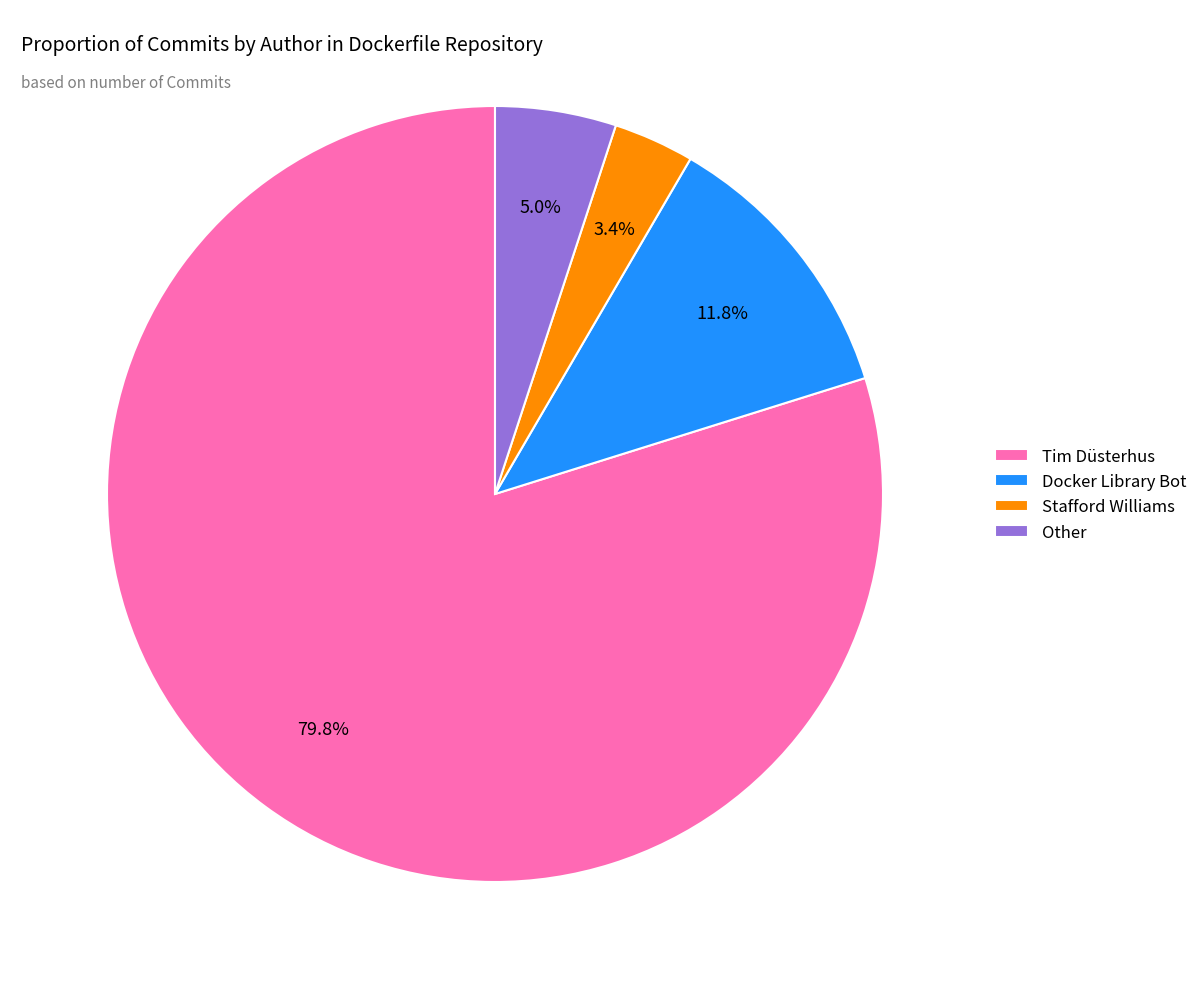

Is Docker Library Bot the majority of the pie?

No